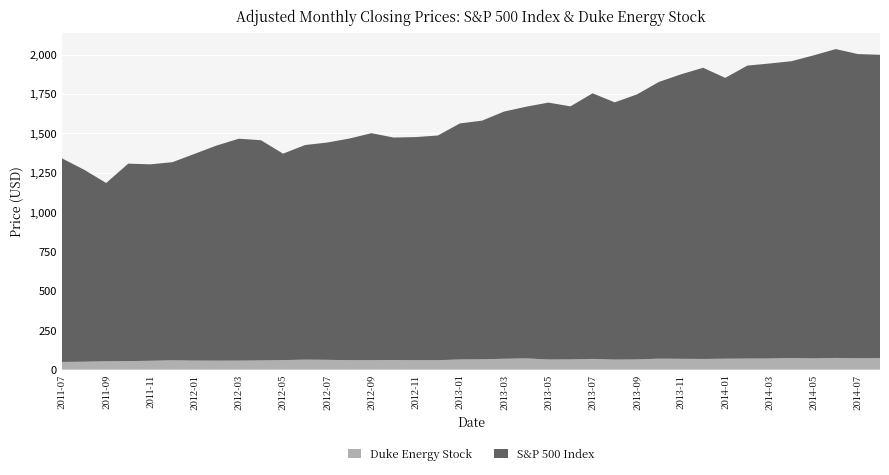

What is the maximum value for Duke Energy Stock?

74.2